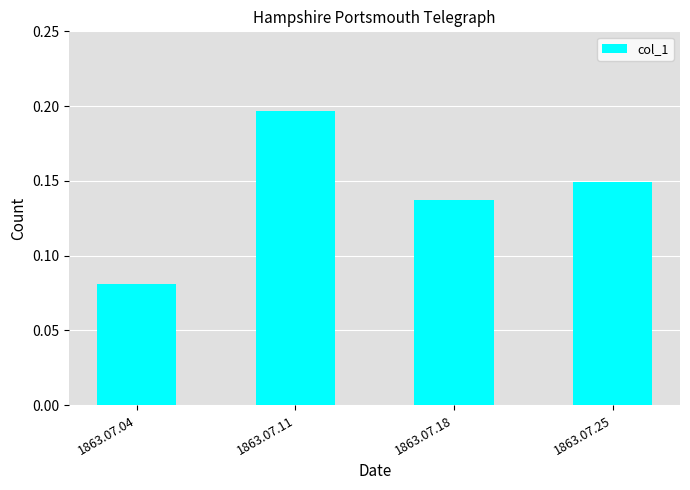

Rank the categories by value from highest to lowest.

1863.07.11, 1863.07.25, 1863.07.18, 1863.07.04